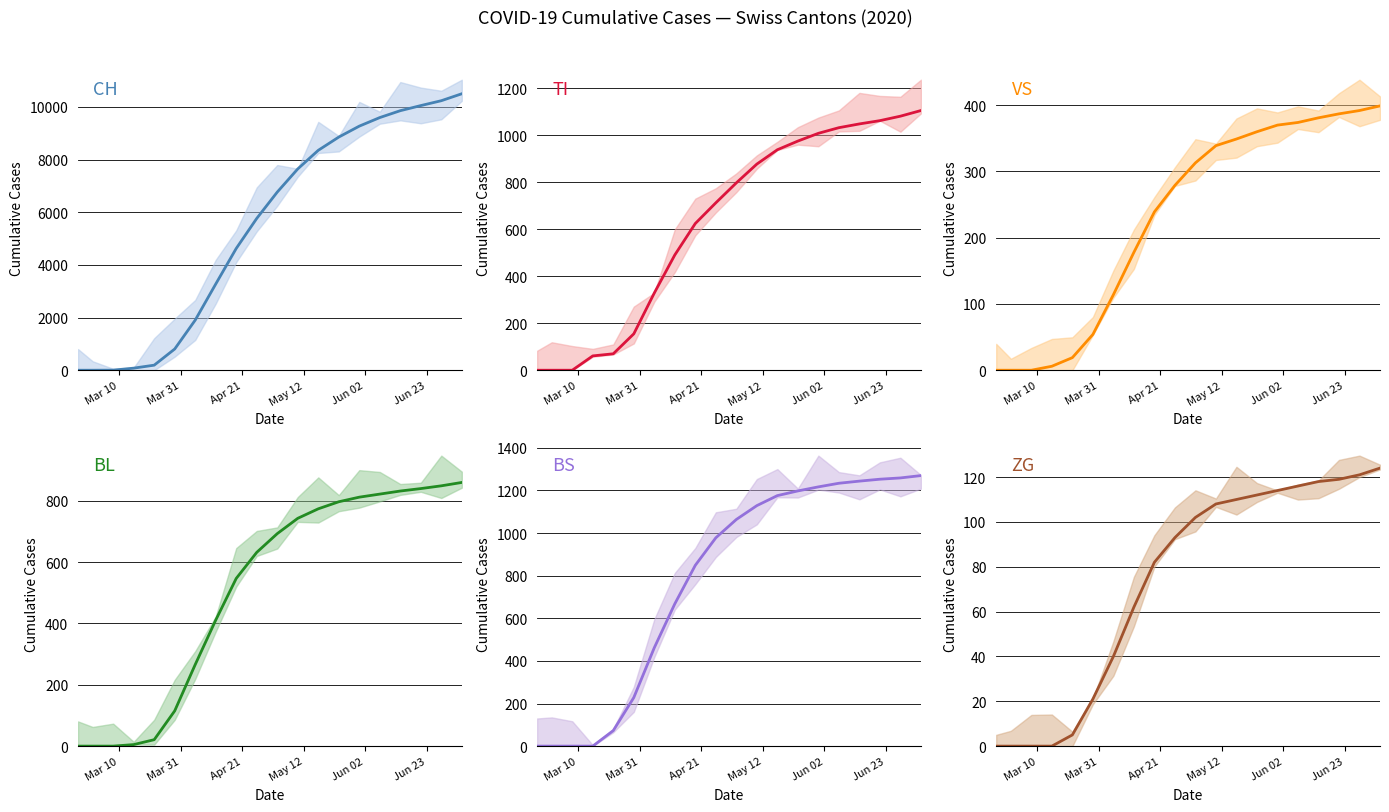

True or false: CH and VS intersect in this chart.

False